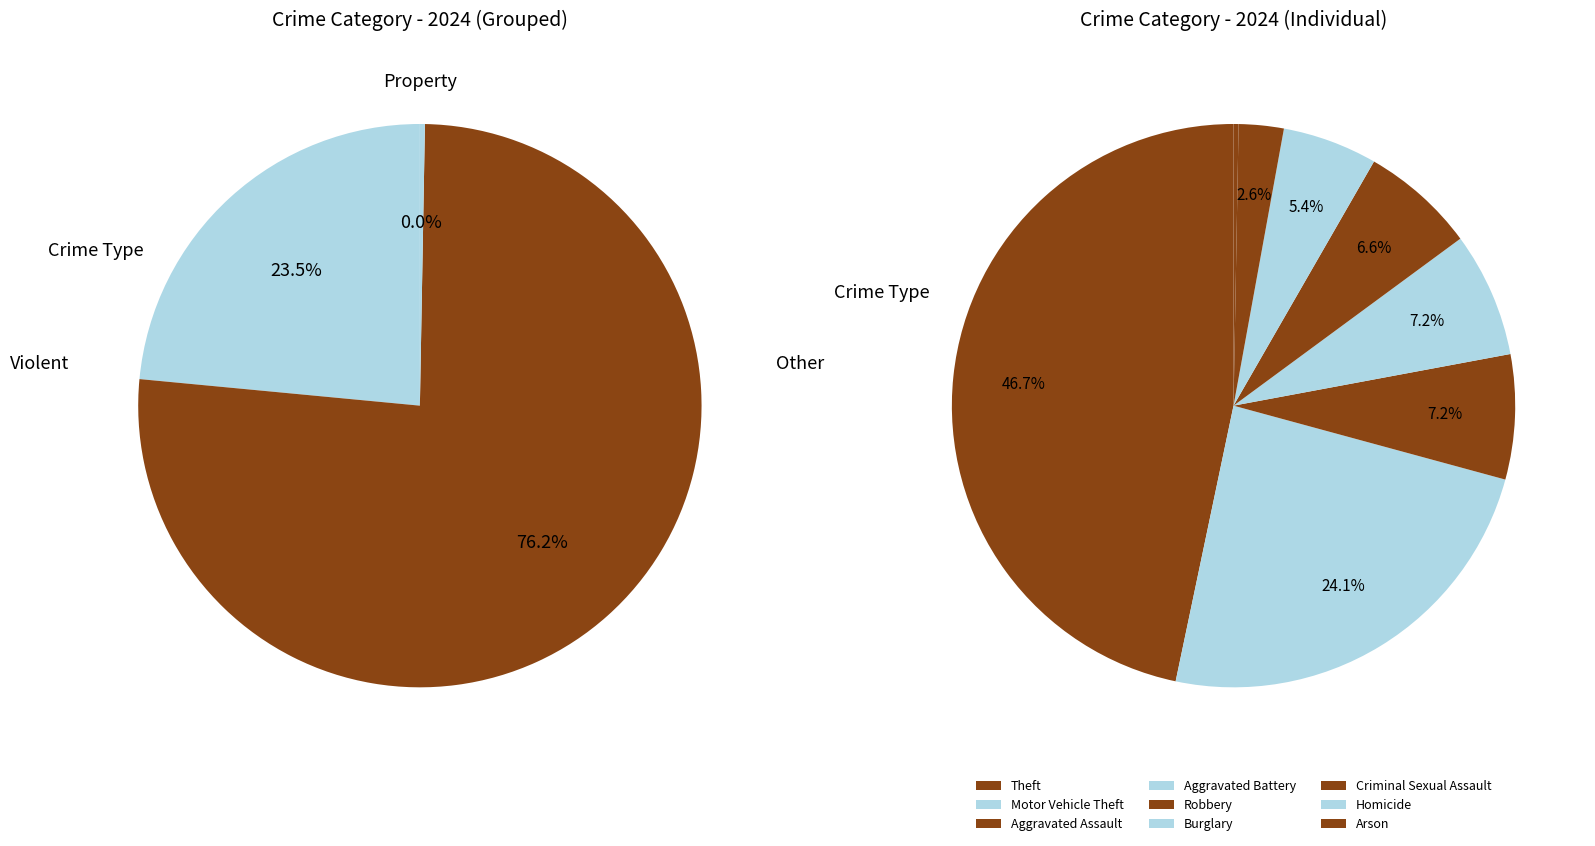

What is the change in value from Criminal Sexual Assault to Homicide?

-9